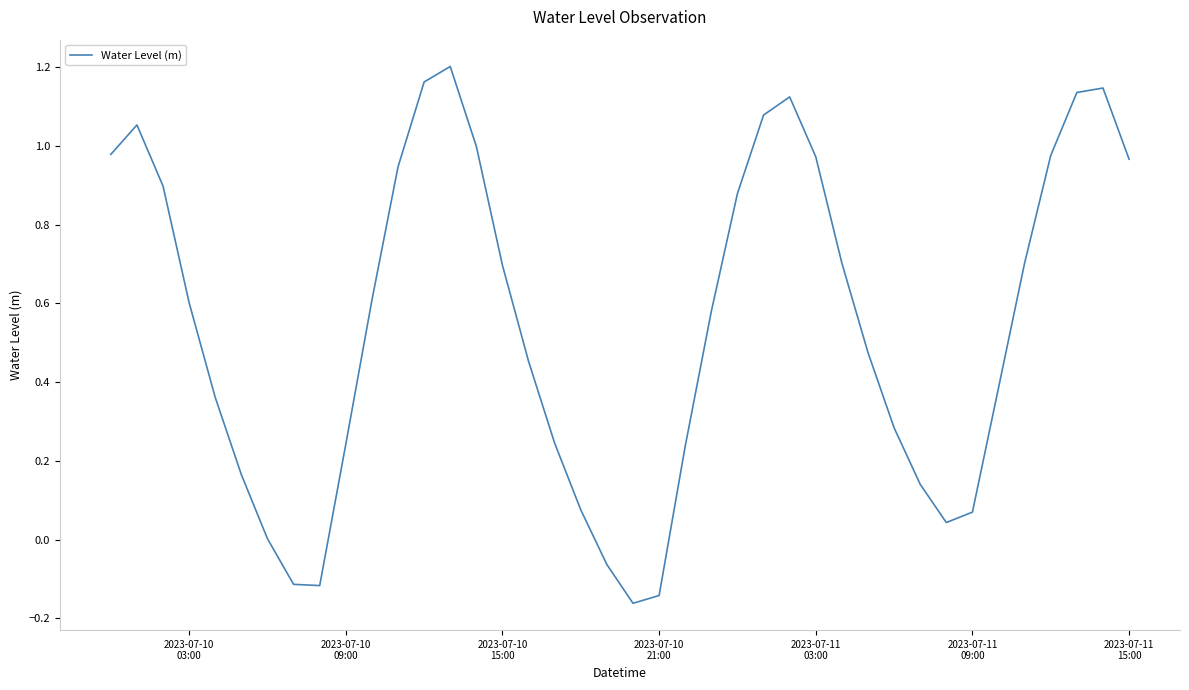

Is this an area chart (filled region under the line)?

No